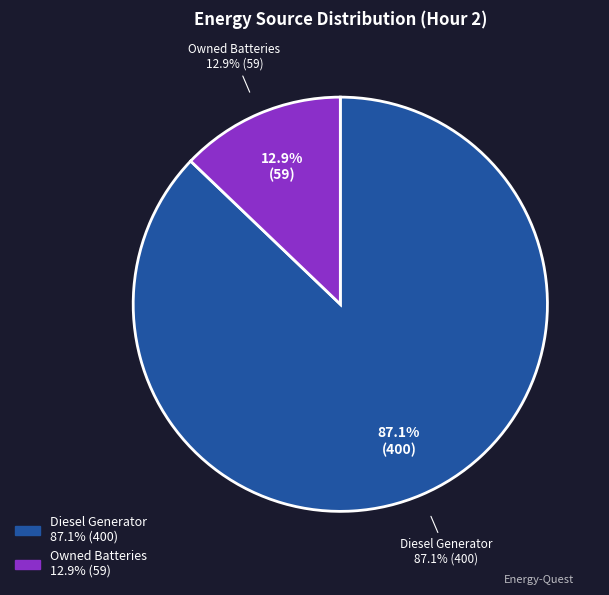

Is there any slice that represents more than half of the pie?

Yes